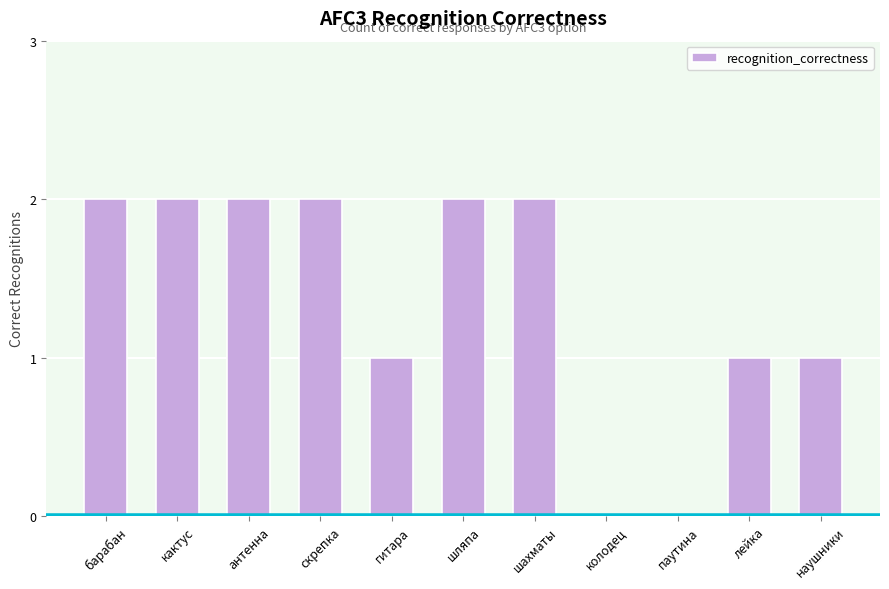

Between шахматы and наушники, which is larger?

шахматы